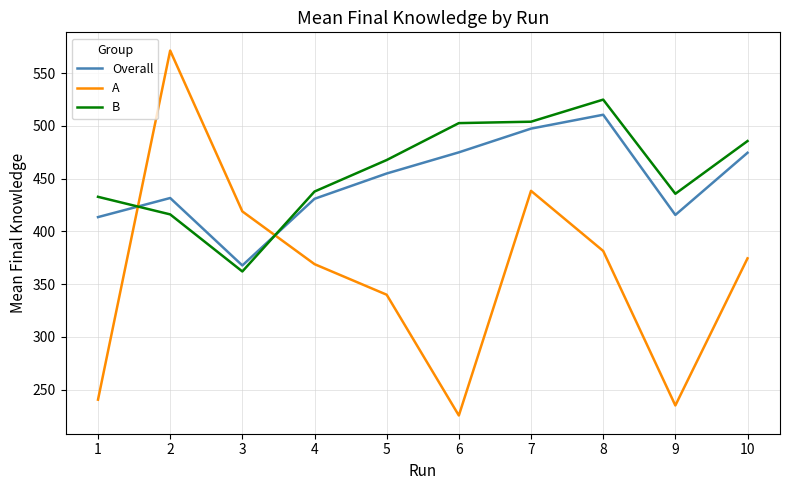

At which label does B reach its minimum?

3